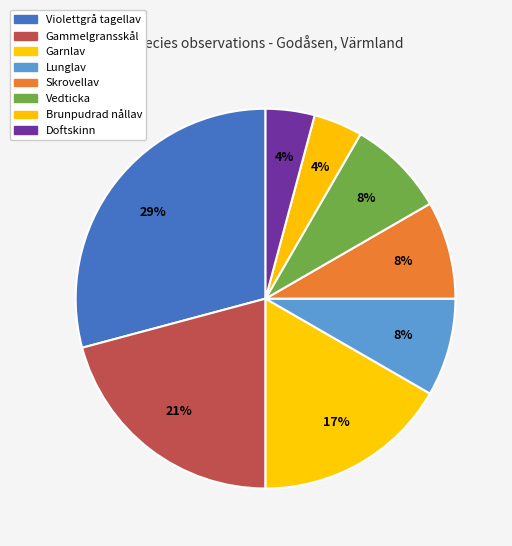

To the nearest percent, what is the difference between the largest and smallest slice percentages?

25%